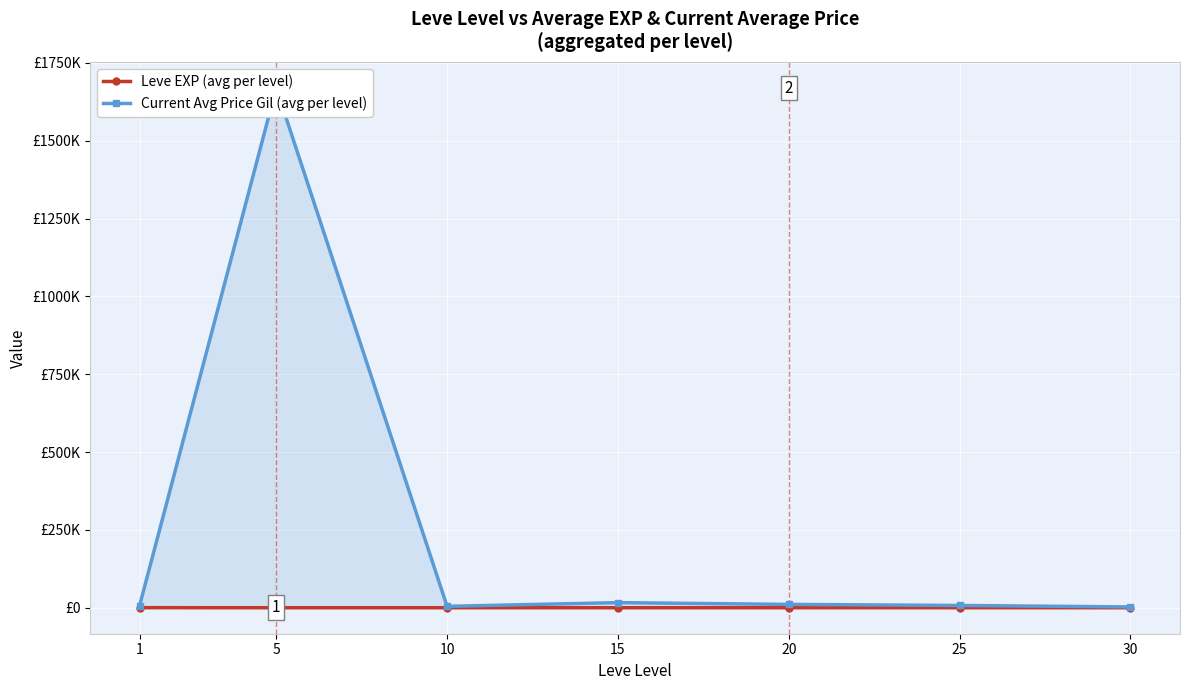

True or false: Leve EXP (avg per level) and Current Avg Price Gil (avg per level) cross at least once.

False